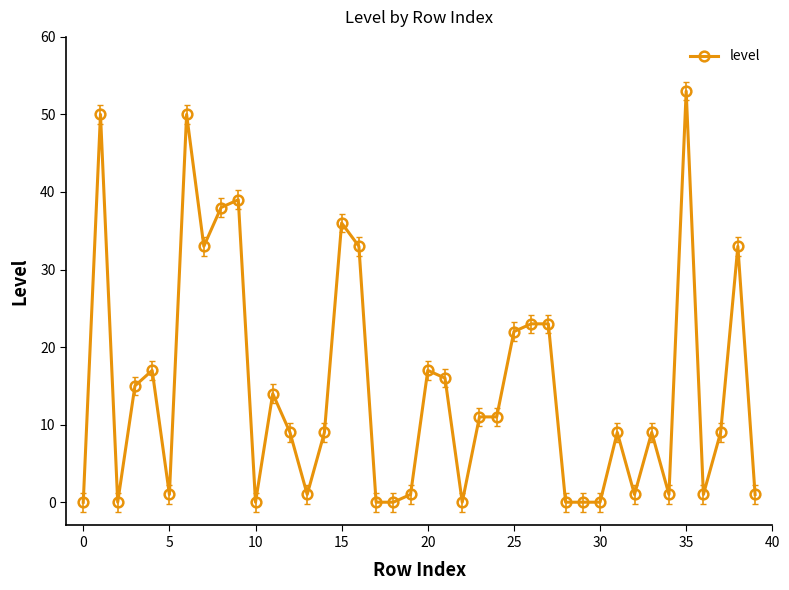

What is the value of the 25th point from the left?

11